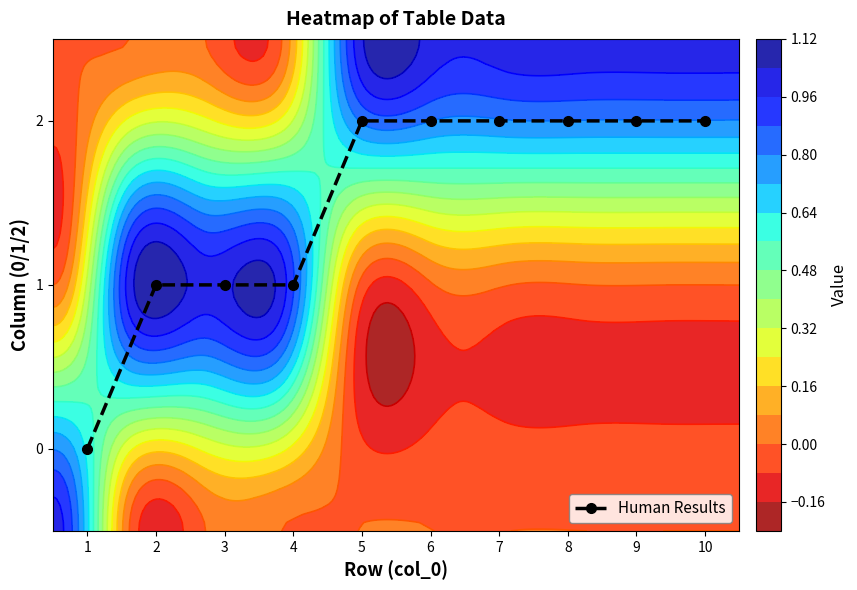

Rank the categories by value from lowest to highest.

1, 2, 3, 4, 5, 6, 7, 8, 9, 10